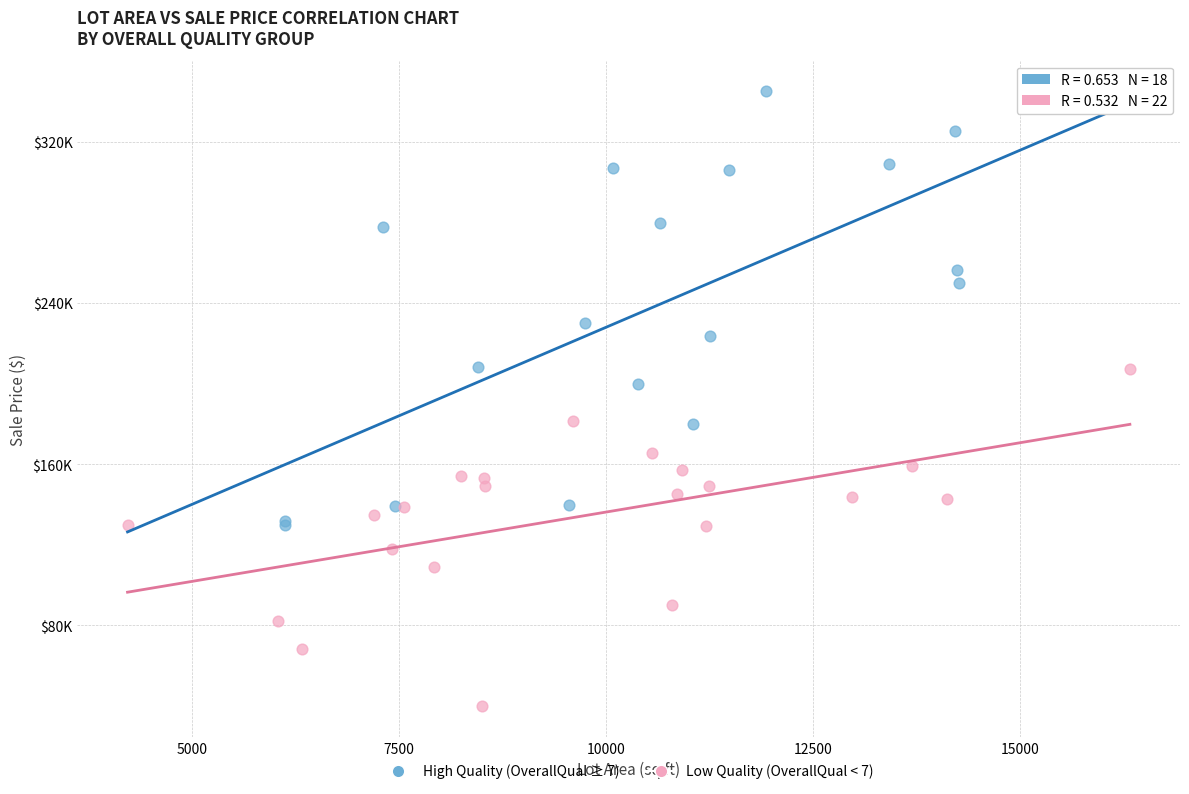

Which series has the largest Y range (max minus min)?

High Quality (OverallQual ≥ 7)